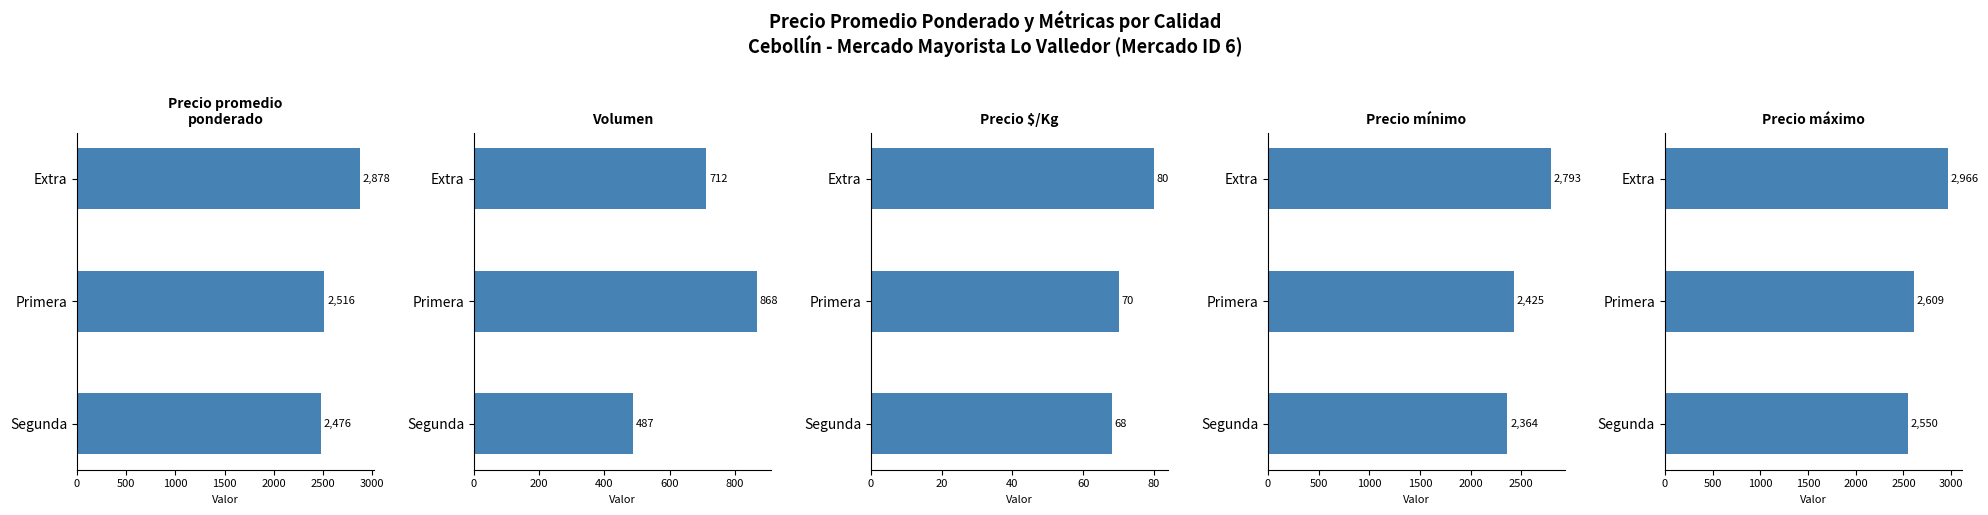

Is the value of Precio máximo at Extra greater than the value of Precio promedio ponderado at Extra?

Yes